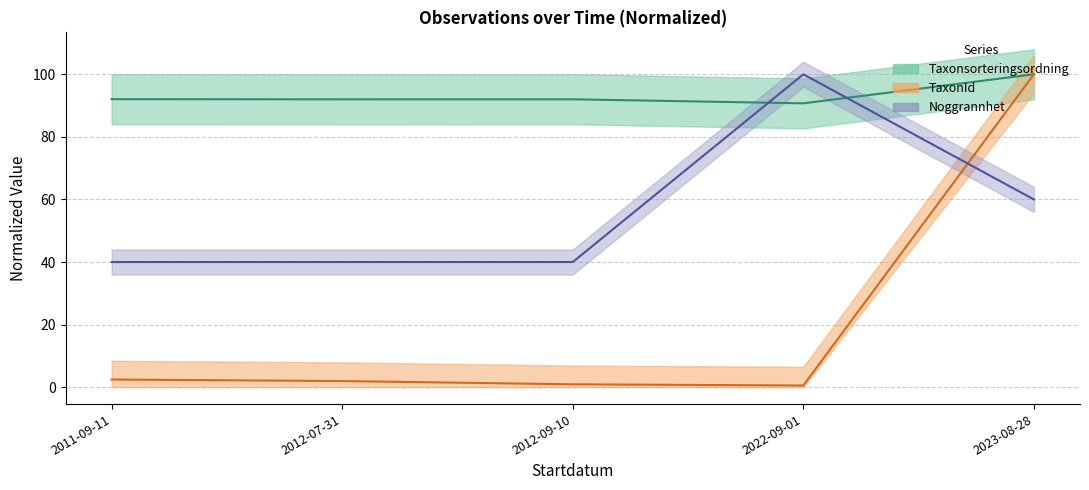

Between which two adjacent categories do Taxonsorteringsordning and Noggrannhet first intersect?

2012-09-10 and 2022-09-01